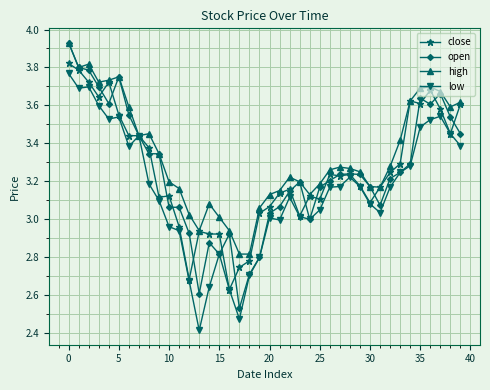

Which series has the largest total across all categories?

high